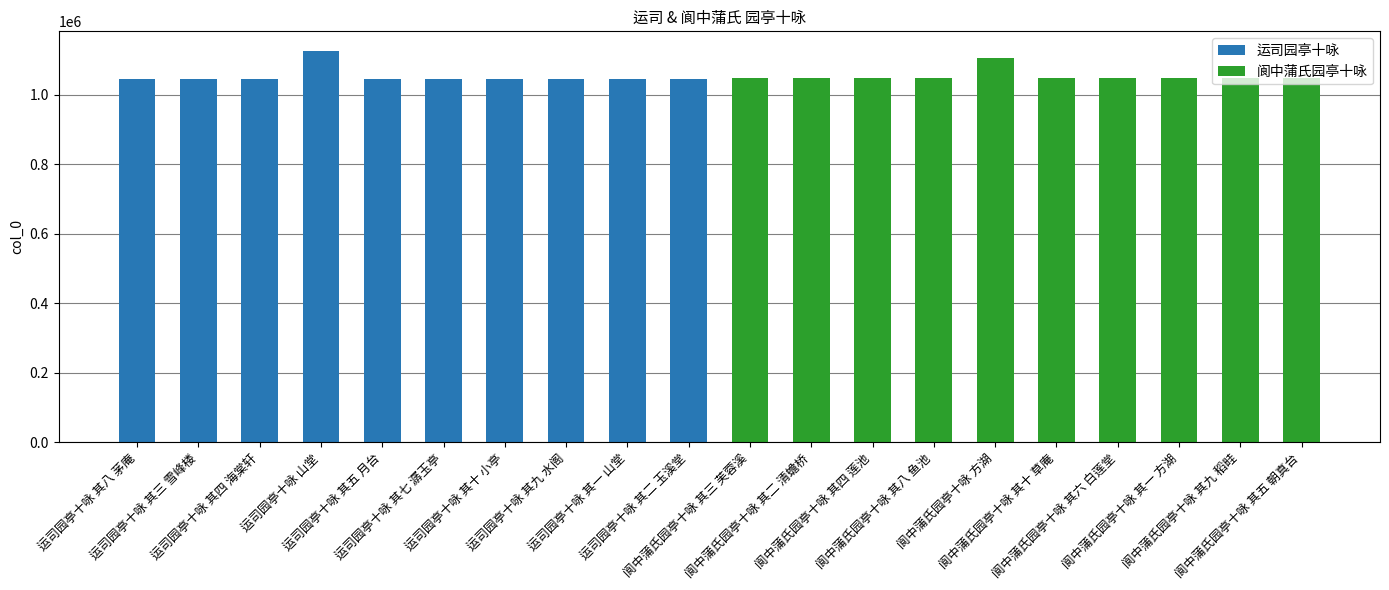

What is the difference between the second highest and minimum values in the 阆中蒲氏园亭十咏 series?

9